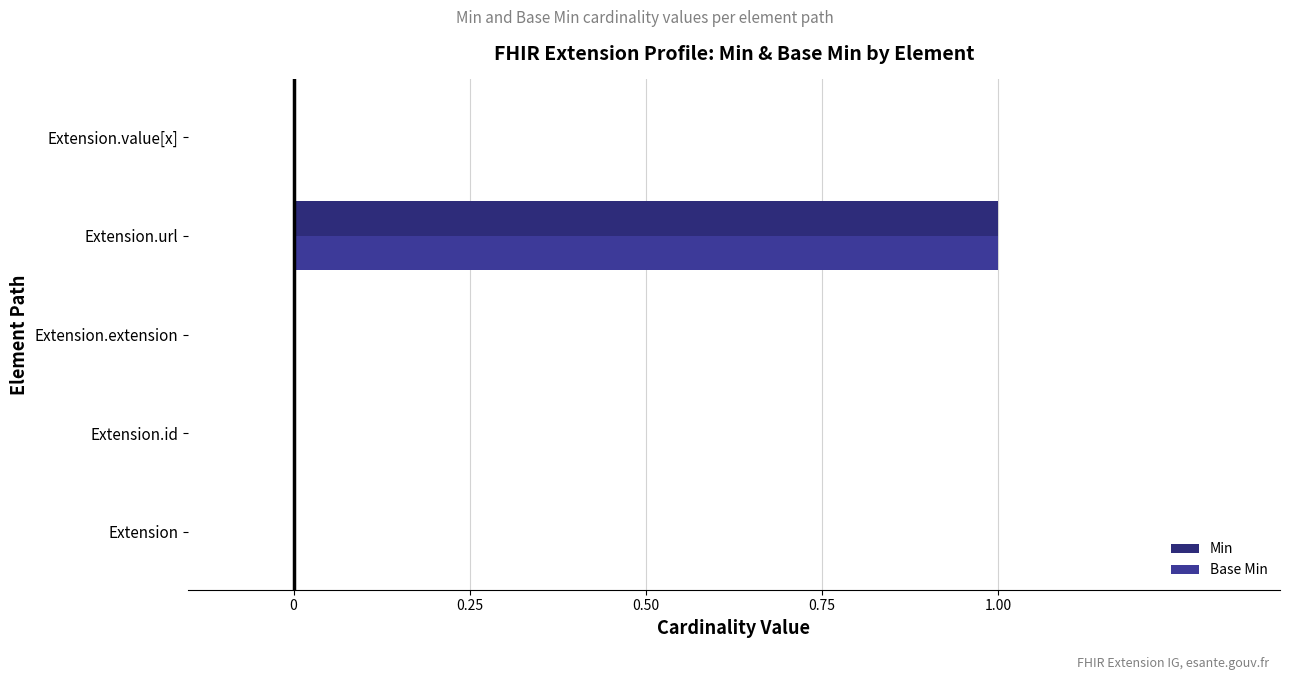

Count the number of categories in the chart.

5